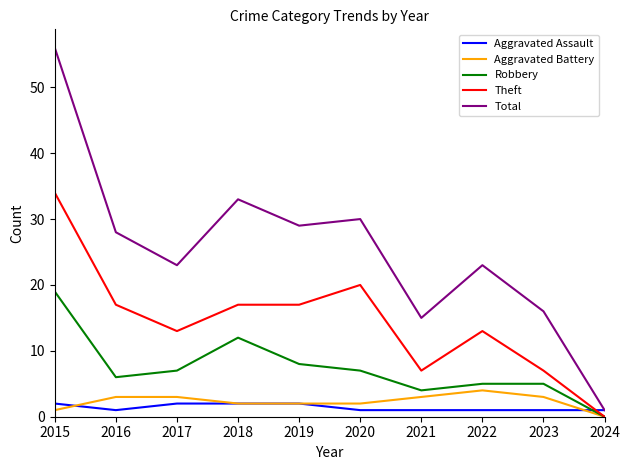

Does the chart display data point markers on the line(s)?

No